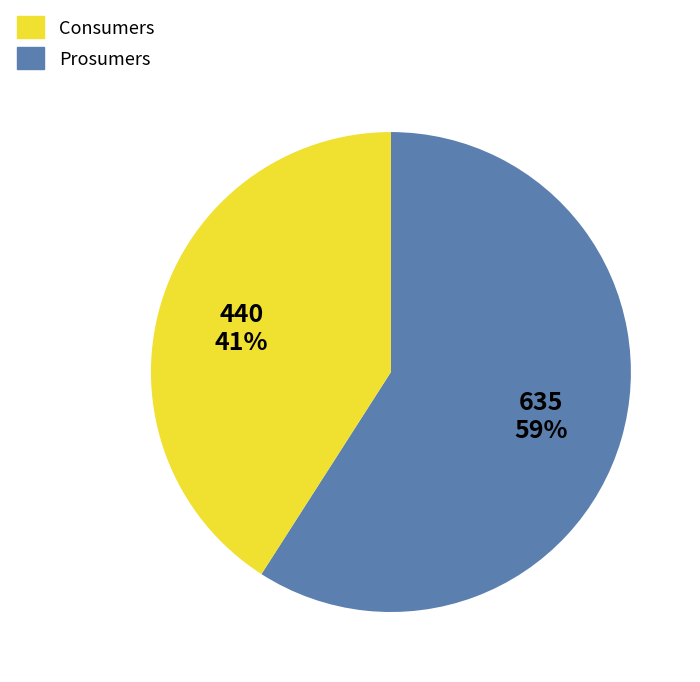

To the nearest percent, what portion does Consumers represent?

59%